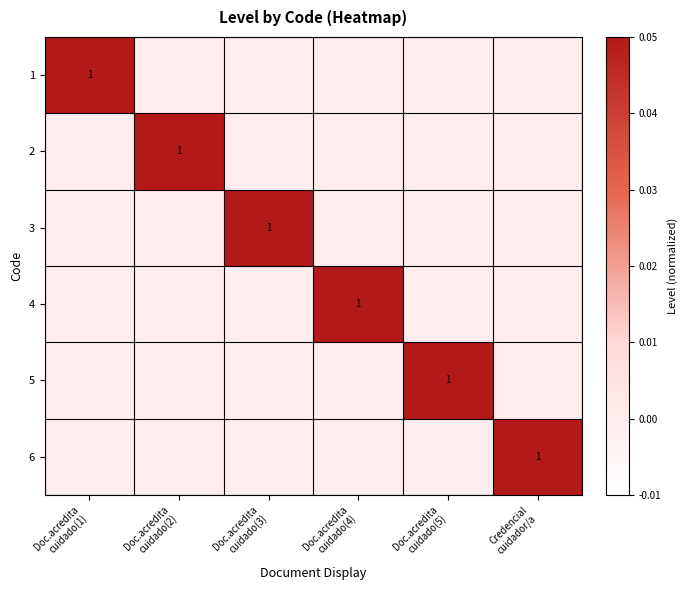

The 2 series shows 0.0 at Doc.acredita cuidado(1). True or false?

False